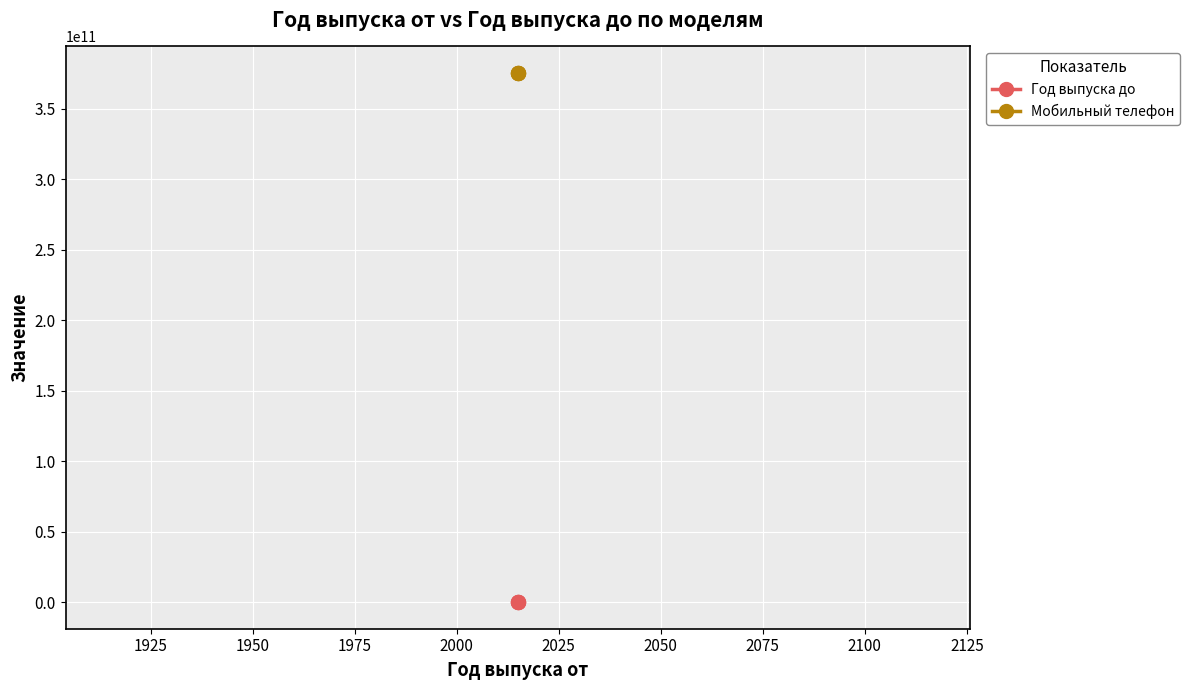

True or false: Год выпуска до and Мобильный телефон intersect in this chart.

False